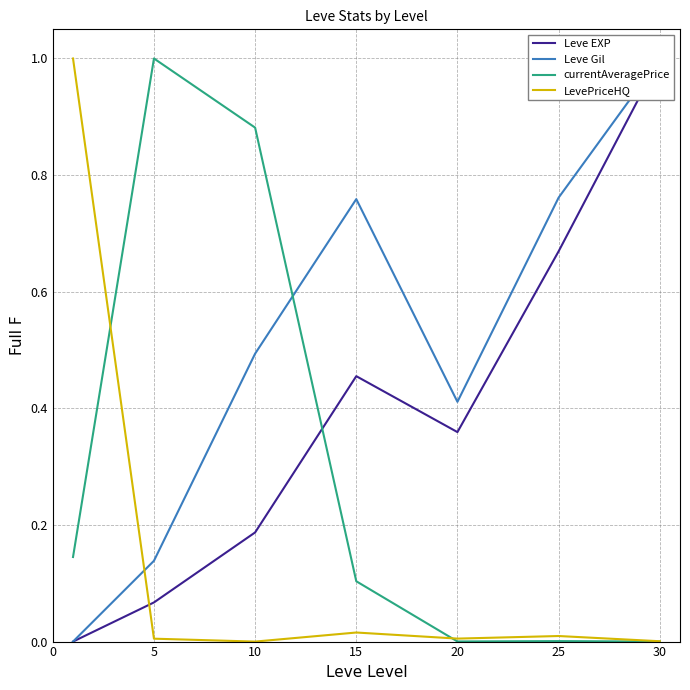

Rank the series at 25 from lowest to highest value.

currentAveragePrice, LevePriceHQ, Leve EXP, Leve Gil